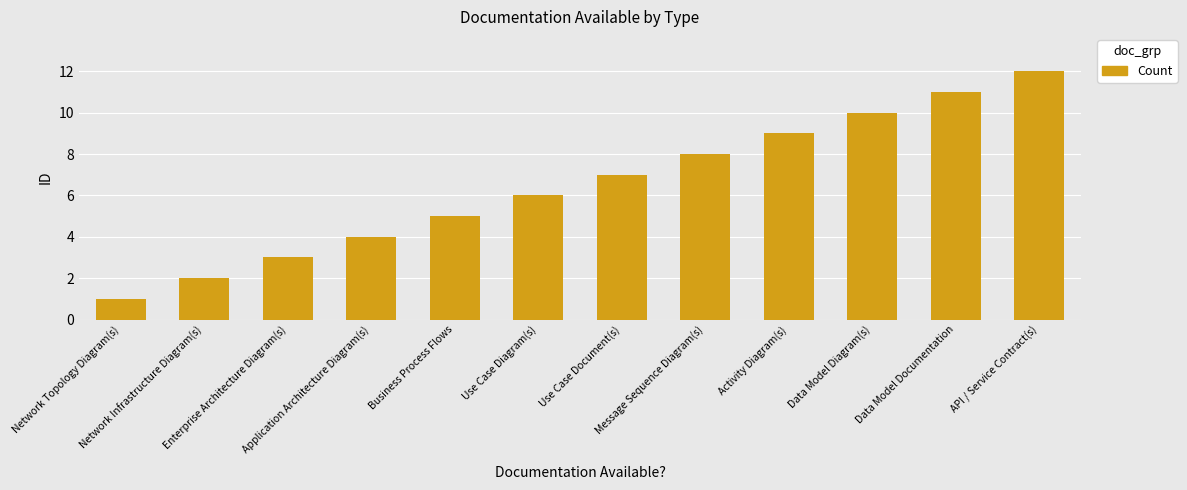

What is the greatest value displayed?

12